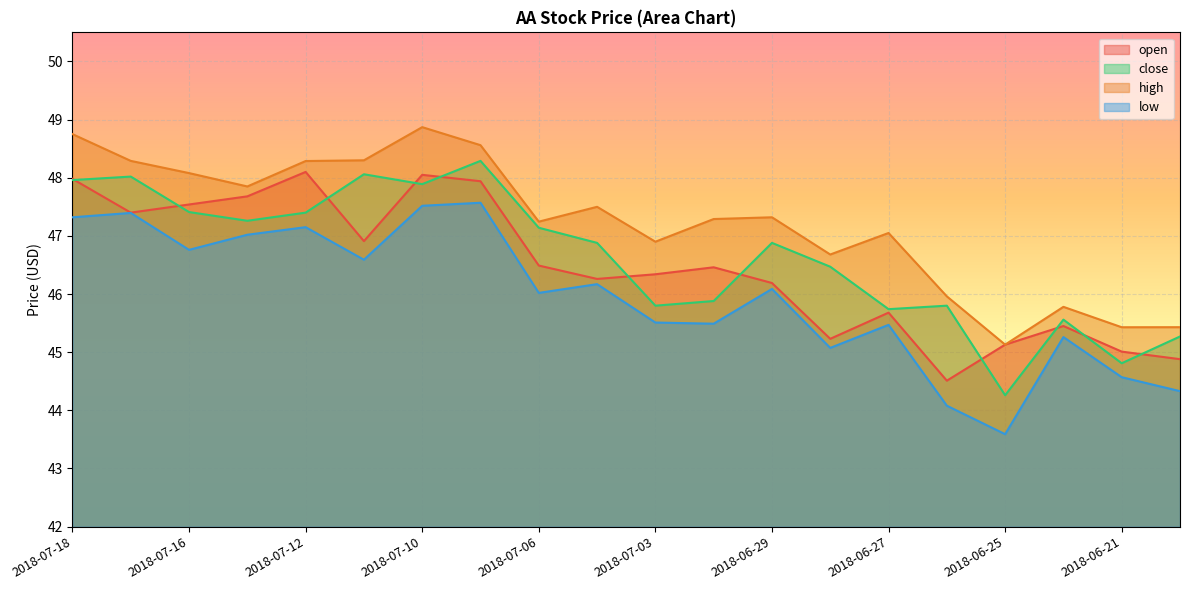

Reading left to right, extract all data points from this chart.

open: 48.0	47.4	47.5	47.7	48.1	46.9	48.0	47.9	46.5	46.3	46.3	46.5	46.2	45.2	45.7	44.5	45.1	45.5	45.0	44.9
close: 48.0	48.0	47.4	47.3	47.4	48.1	47.9	48.3	47.1	46.9	45.8	45.9	46.9	46.5	45.7	45.8	44.3	45.6	44.8	45.3
high: 48.8	48.3	48.1	47.9	48.3	48.3	48.9	48.6	47.2	47.5	46.9	47.3	47.3	46.7	47.0	46.0	45.1	45.8	45.4	45.4
low: 47.3	47.4	46.8	47.0	47.1	46.6	47.5	47.6	46.0	46.2	45.5	45.5	46.1	45.1	45.5	44.1	43.6	45.3	44.6	44.3